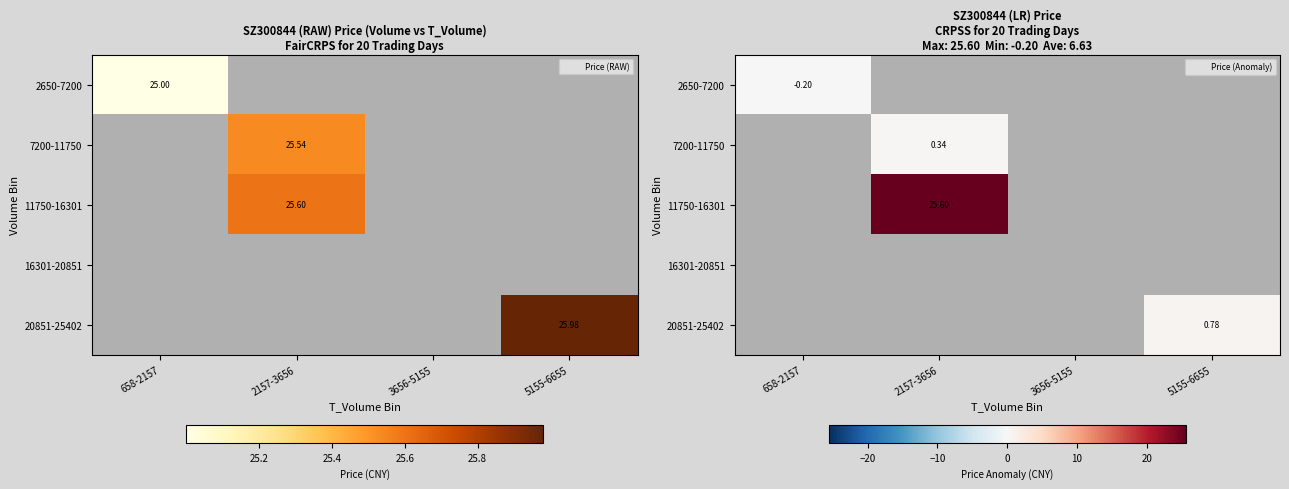

At how many categories does at least one series exceed 4?

1